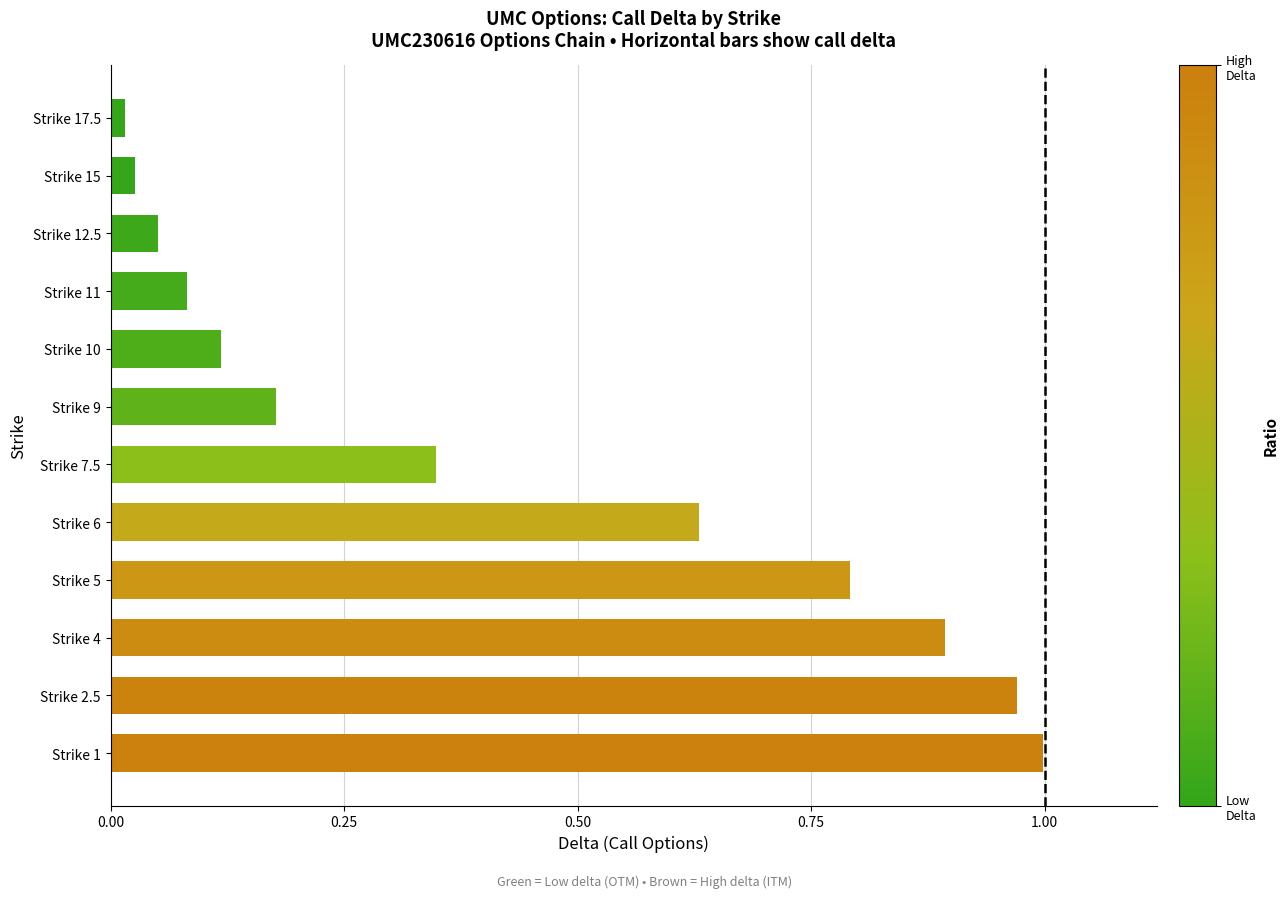

Where is the data nearest to the value 0?

Strike 17.5